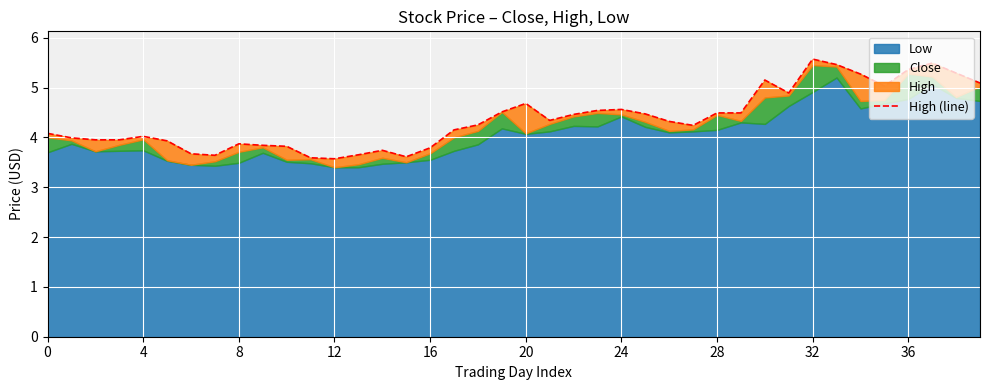

The value at 37 is 7.8. True or false?

False